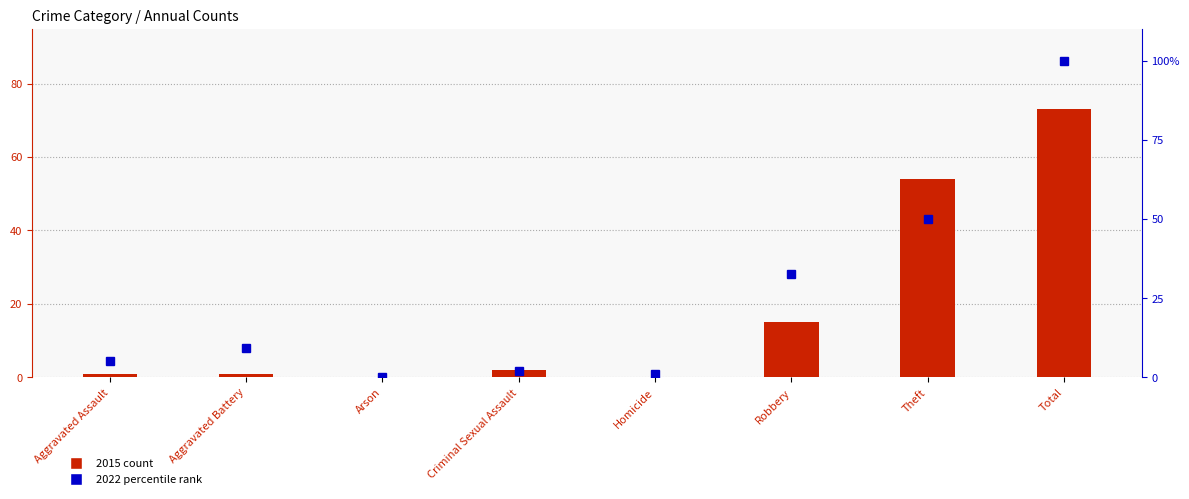

What is the value of the 2015 count bar at the 8th from the left?

73.0